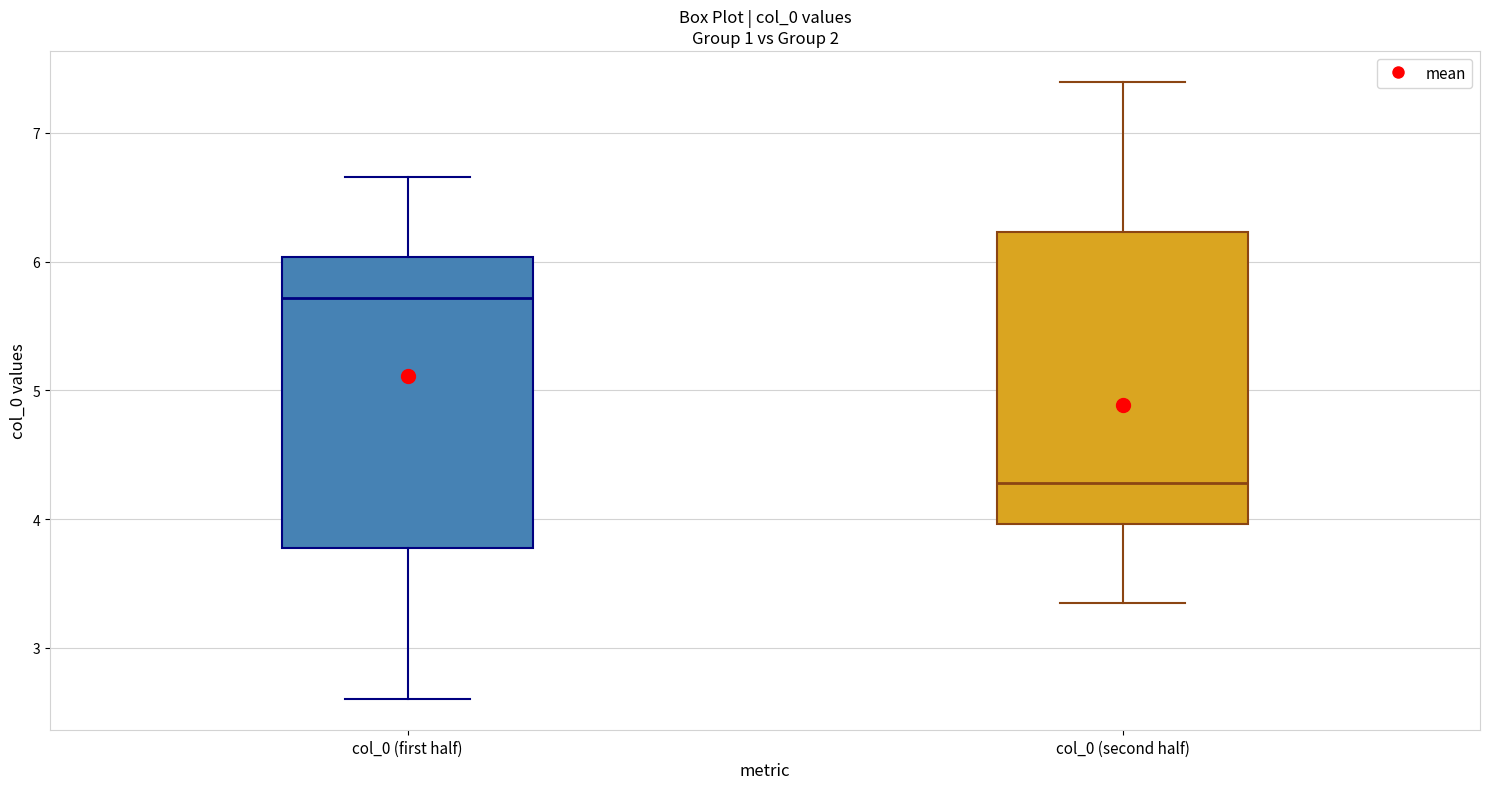

Reading left to right, transcribe this box plot: for each box, give where its median line is, the range the box spans, and where its two whiskers end, as read against the y-axis. The values are not printed on the chart, so give them approximately, as read against the axis.

col_0 (first half): median 5.7, box 3.8 to 6.0, whiskers 2.6 to 6.7
col_0 (second half): median 4.3, box 4.0 to 6.2, whiskers 3.3 to 7.4